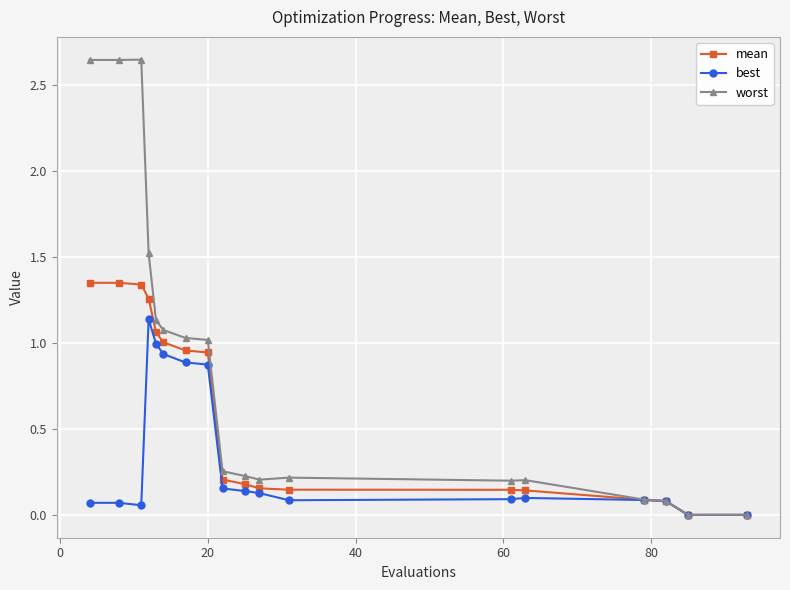

Which series has the largest range (max minus min)?

worst